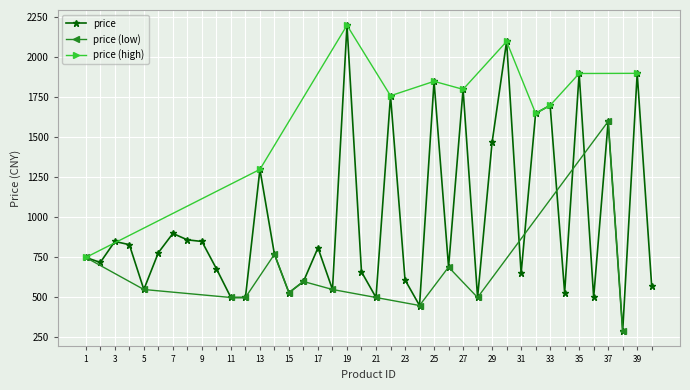

What is the sum of the values at 20 and 40?

1228